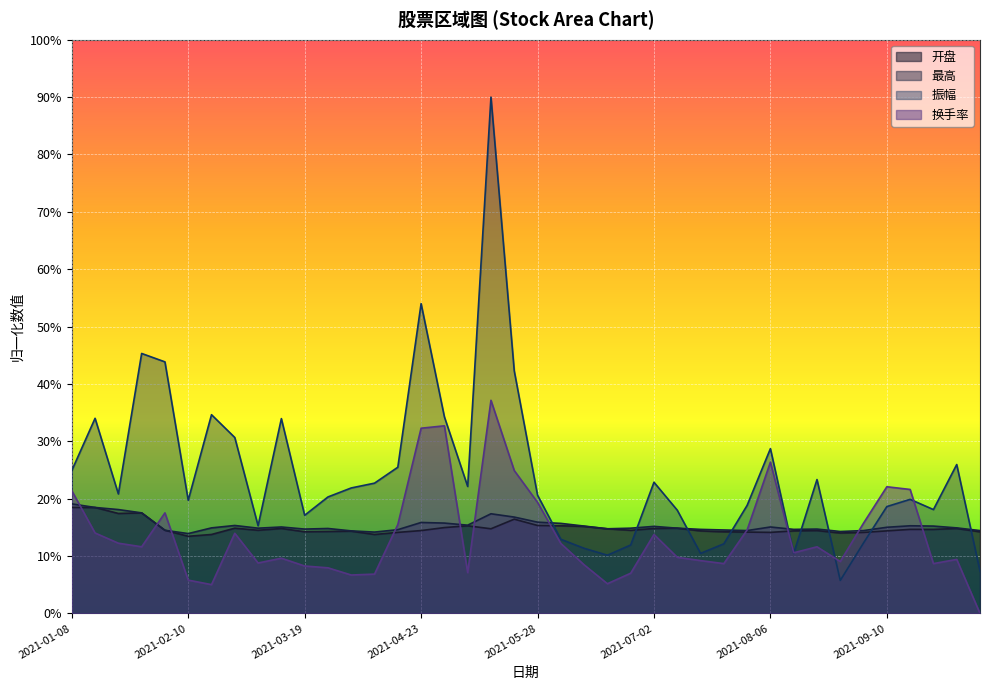

Between which two adjacent categories do 最高 and 换手率 first intersect?

2021-01-08 and 2021-01-15